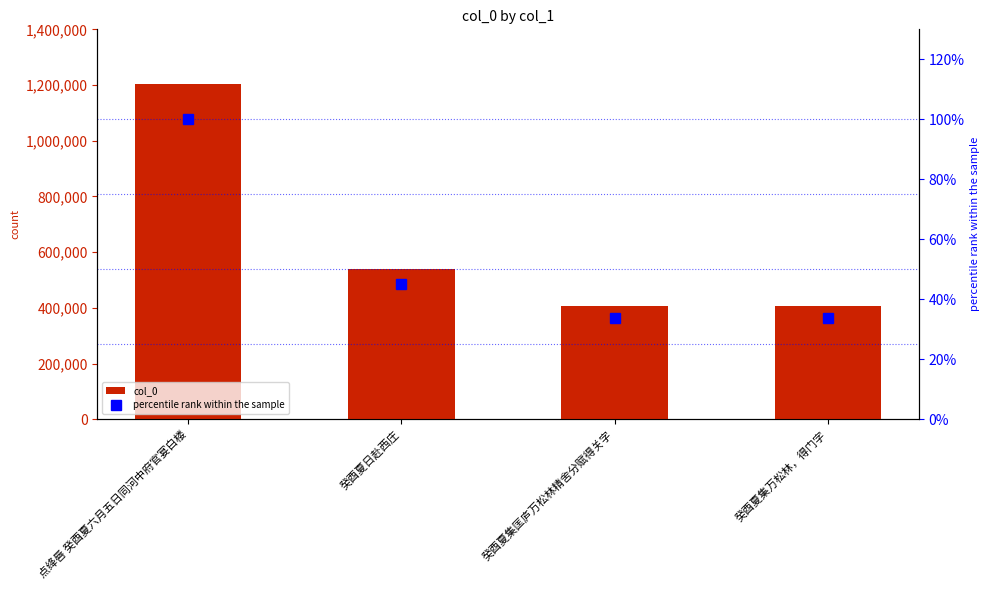

Is it true that percentile rank within the sample equals 33.7 at 癸酉夏集万松林，得门字?

True